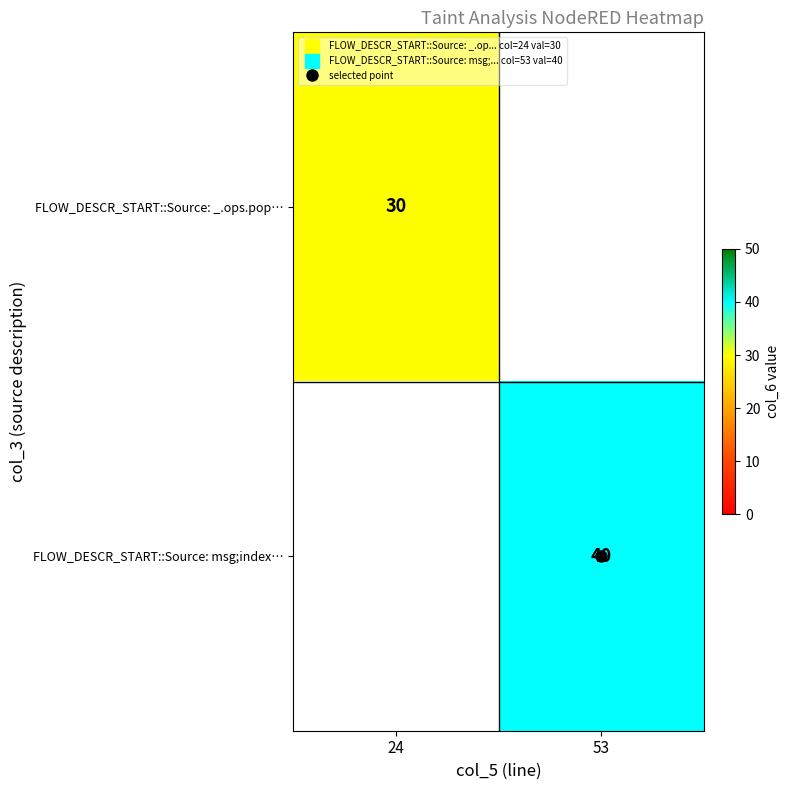

List the labels in order of FLOW_DESCR_START::Source: _.ops.pop… value, largest first.

24, 53